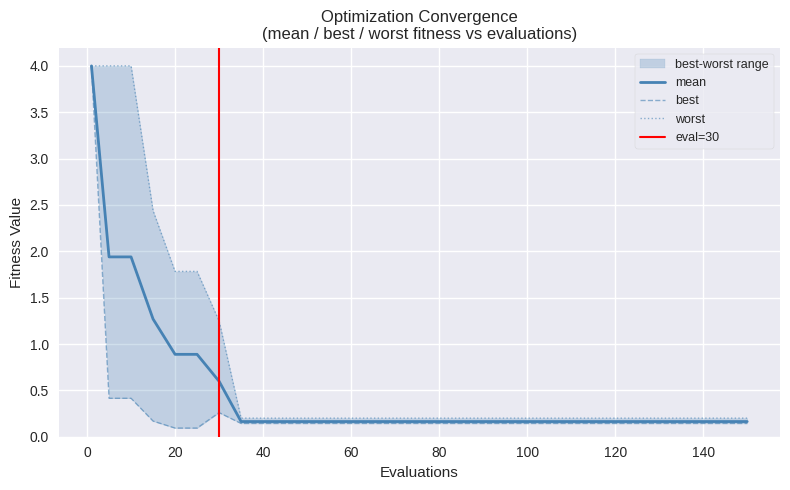

The value of mean at 20 is 0.9. True or false?

True